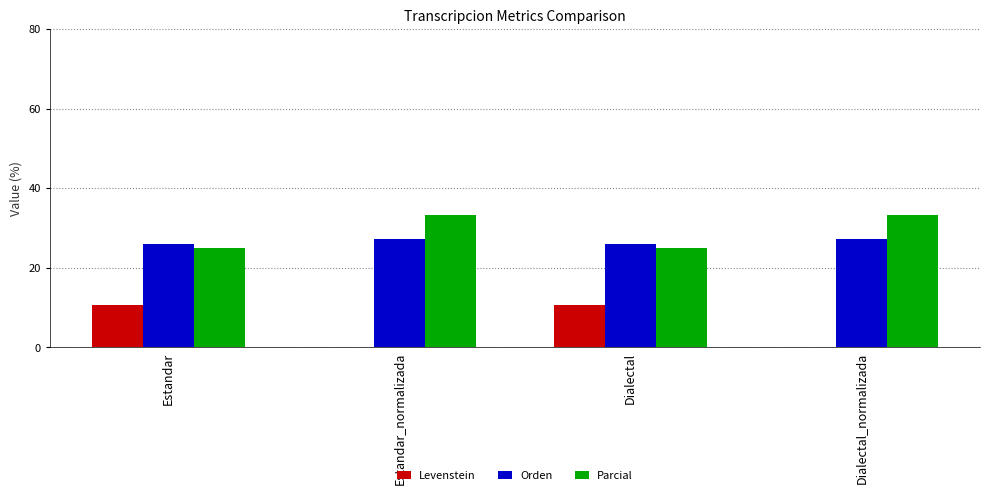

Is the value of Orden at Dialectal greater than the value of Levenstein at Estandar?

Yes